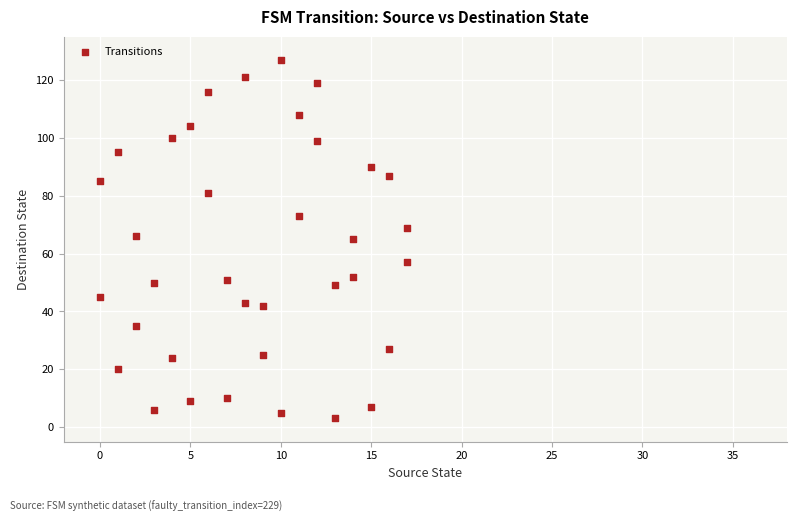

What is the range of Y values (max minus min)?

124